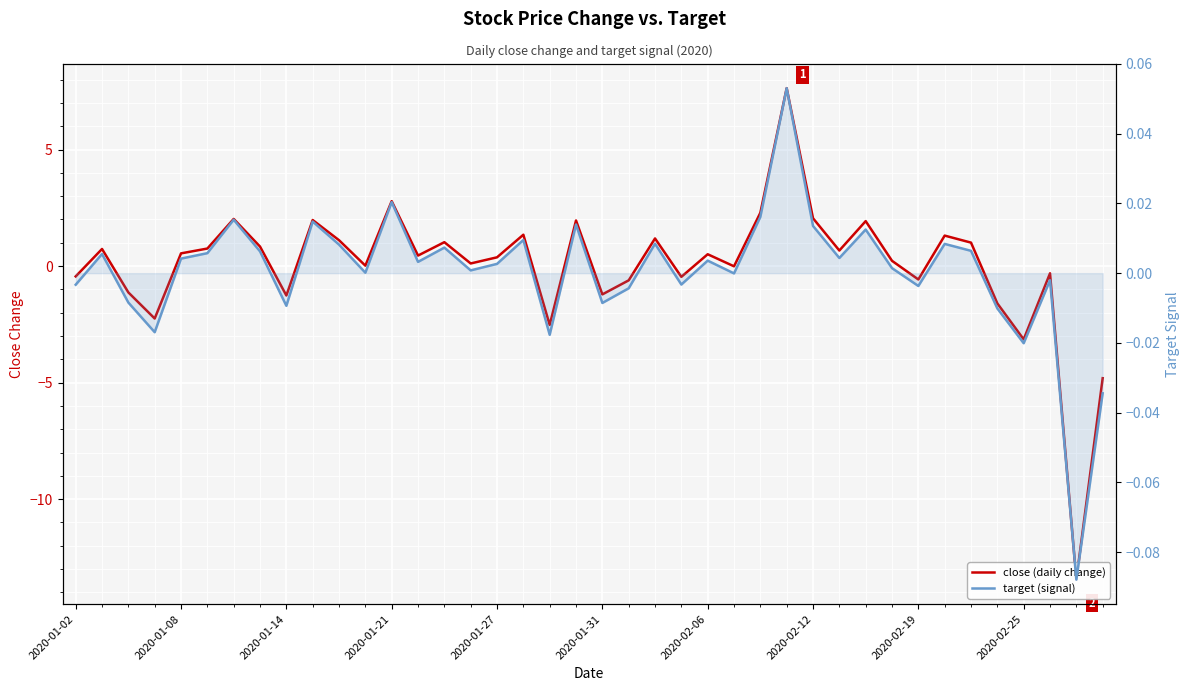

In close (daily change), how many points are lower than both neighbors (excluding endpoints)?

13